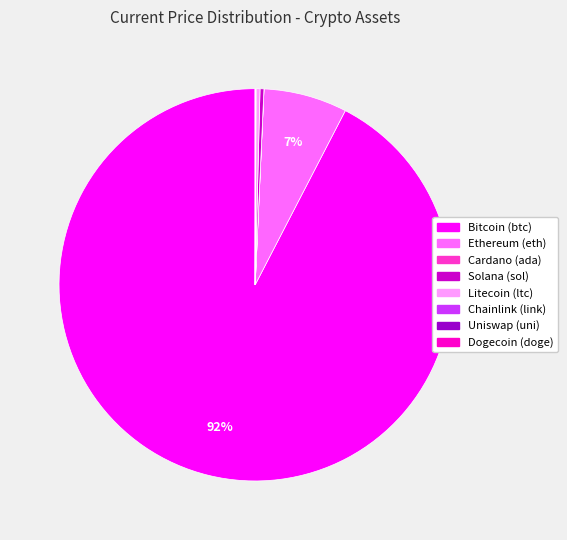

What is the largest slice in the pie chart?

Bitcoin (btc)